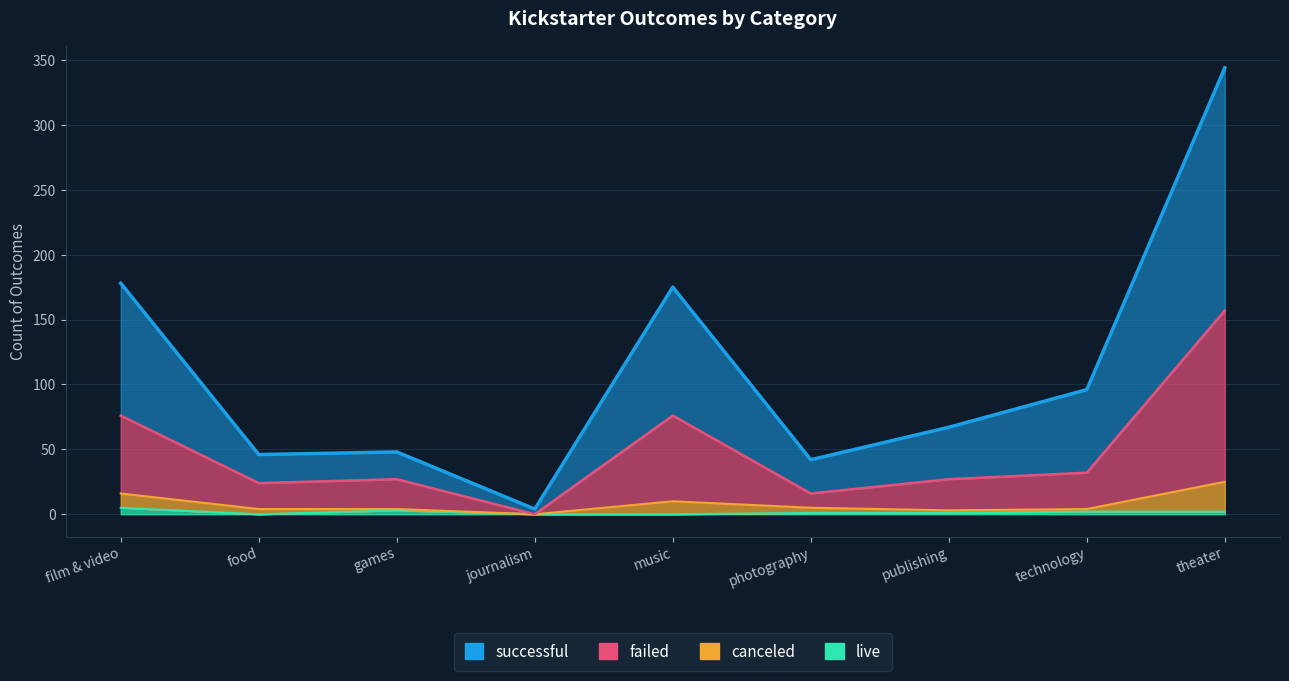

At which label does failed first exceed 27?

film & video